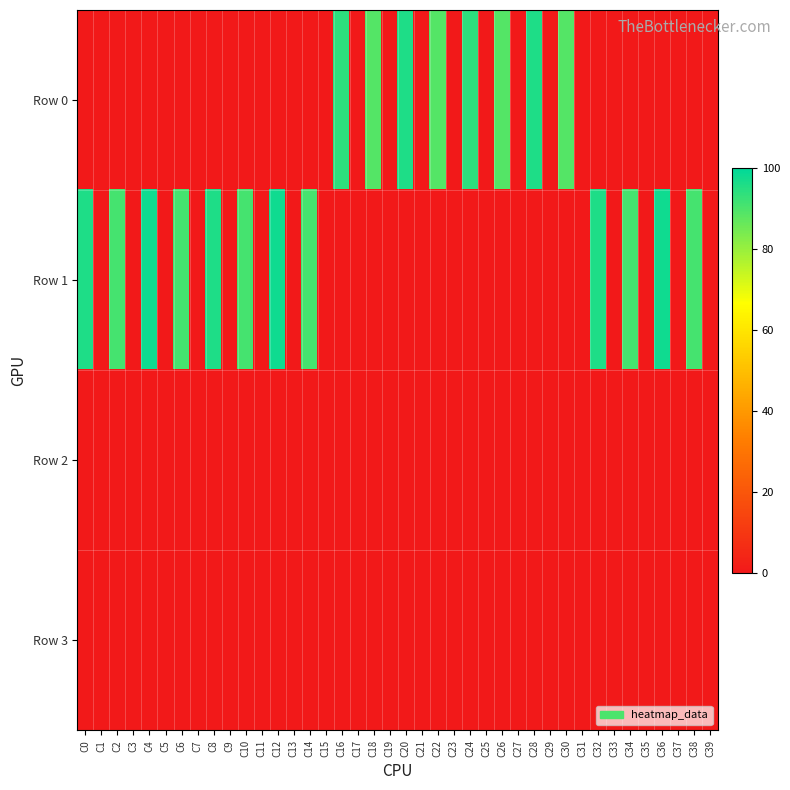

At how many categories does at least one series exceed 72?

20